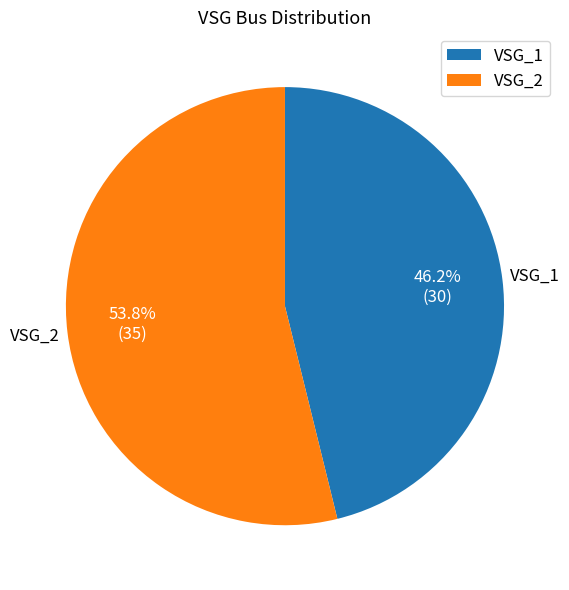

How many slices are in this pie chart?

2